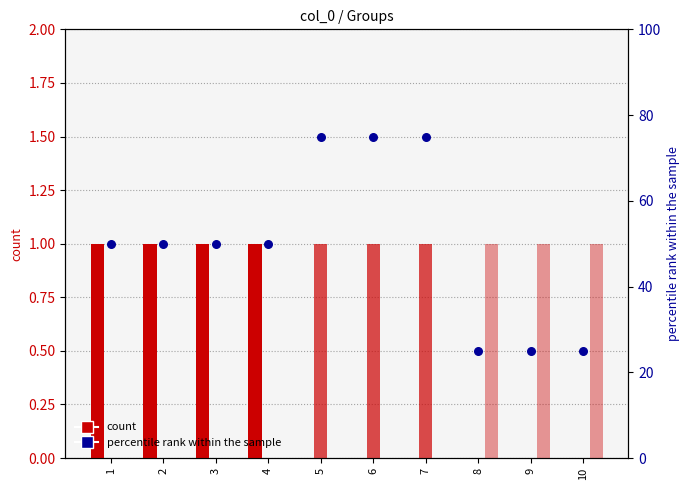

What is the change in value from 3 to 9?

-25